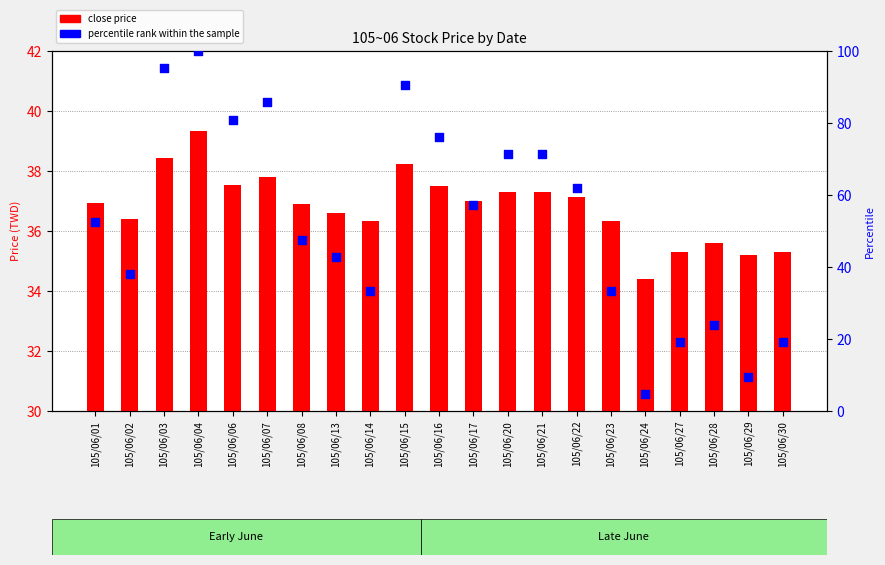

Is the value of percentile rank within the sample at 105/06/01 greater than the value of close at 105/06/21?

Yes